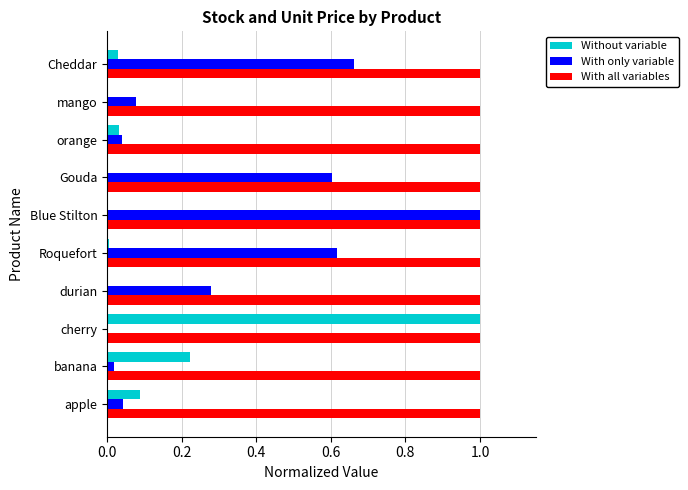

Is it true that With only variable equals 0.5 at durian?

False